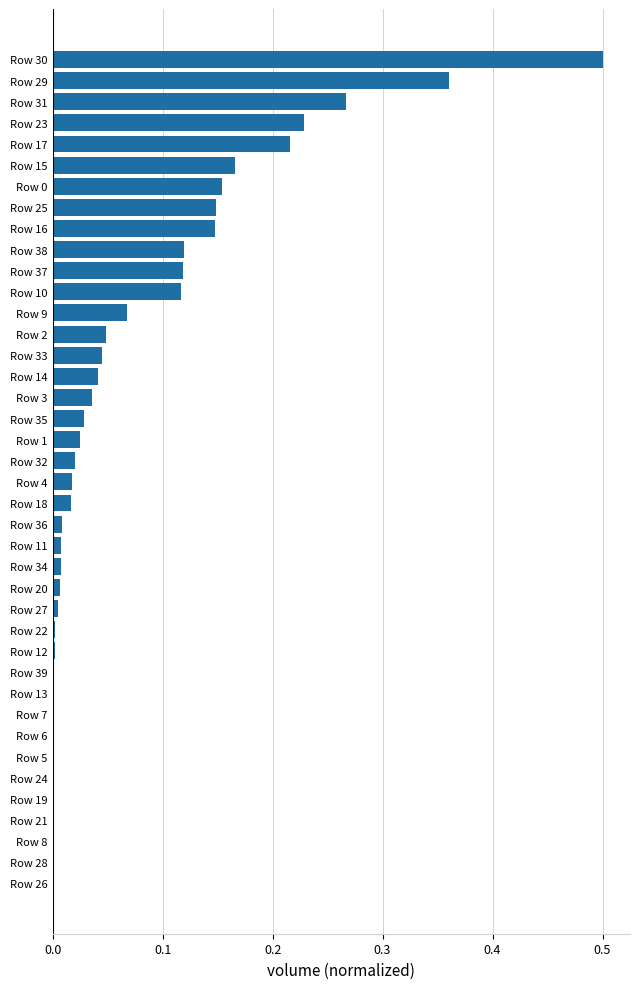

The chart shows a value of 0.1 at Row 2. True or false?

False